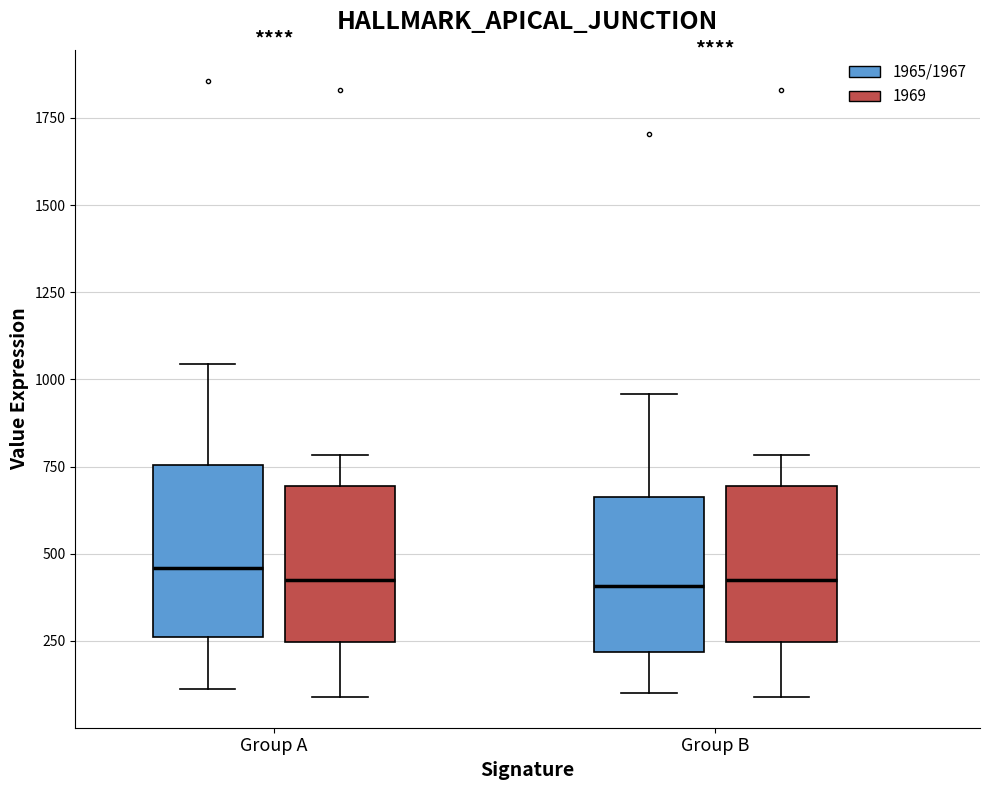

Reading left to right, read every box against the y-axis: the position of its median line, the range the box covers, and the ends of its whiskers. The values are not printed on the chart, so give them approximately, as read against the axis.

Group A (1965/1967): median 450, box 250 to 750, whiskers 100 to 1050
Group A (1969): median 400, box 250 to 700, whiskers 100 to 800
Group B (1965/1967): median 400, box 200 to 650, whiskers 100 to 950
Group B (1969): median 400, box 250 to 700, whiskers 100 to 800